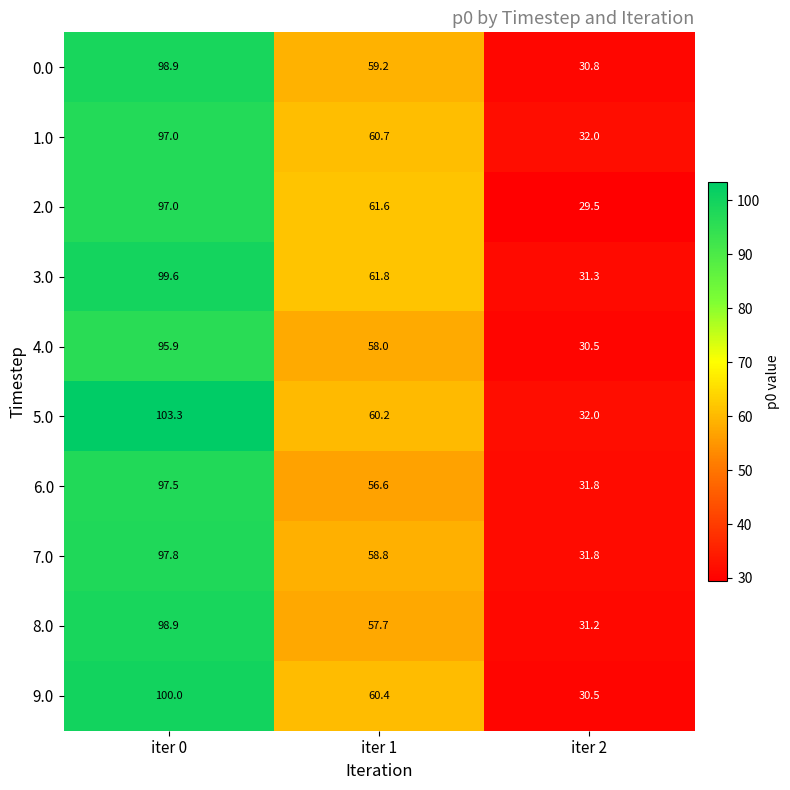

At how many categories does at least one series exceed 77?

1